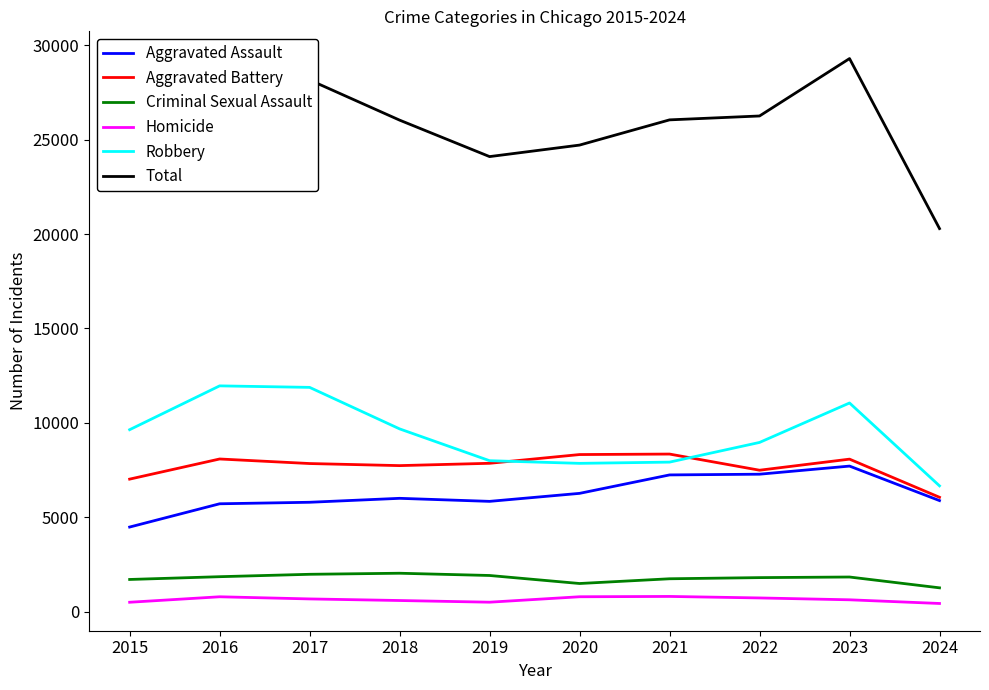

Which series changed the most between 2016 and 2019?

Total